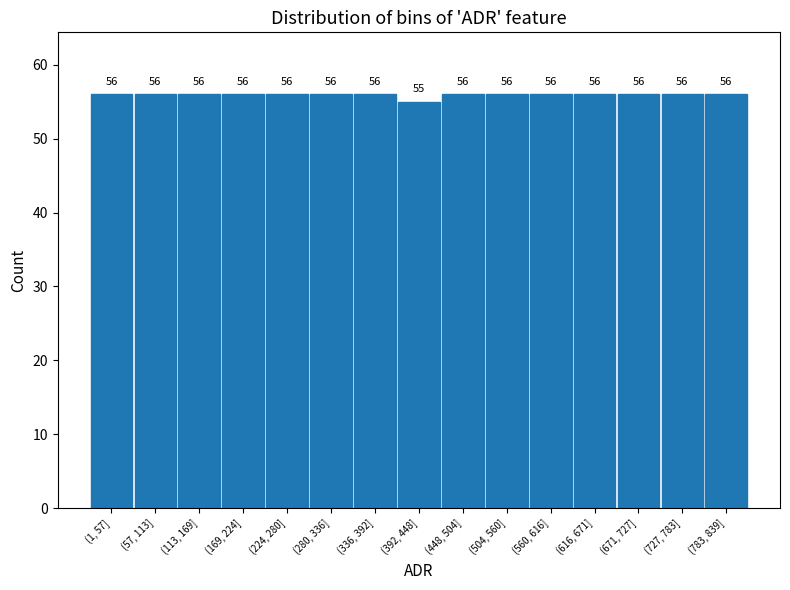

Reading left to right, transcribe all the data shown in this chart.

(1, 57]=56	(57, 113]=56	(113, 169]=56	(169, 224]=56	(224, 280]=56	(280, 336]=56	(336, 392]=56	(392, 448]=55	(448, 504]=56	(504, 560]=56	(560, 616]=56	(616, 671]=56	(671, 727]=56	(727, 783]=56	(783, 839]=56